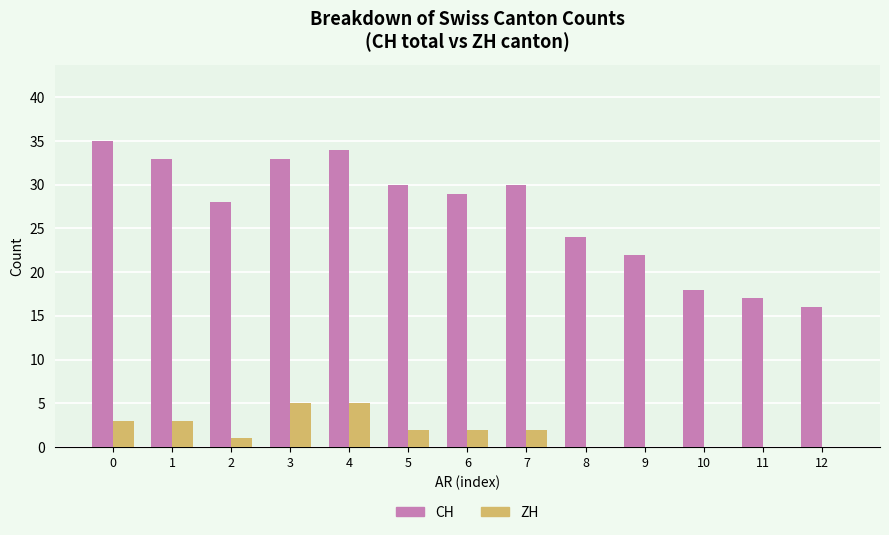

What is the maximum value shown in the chart?

35